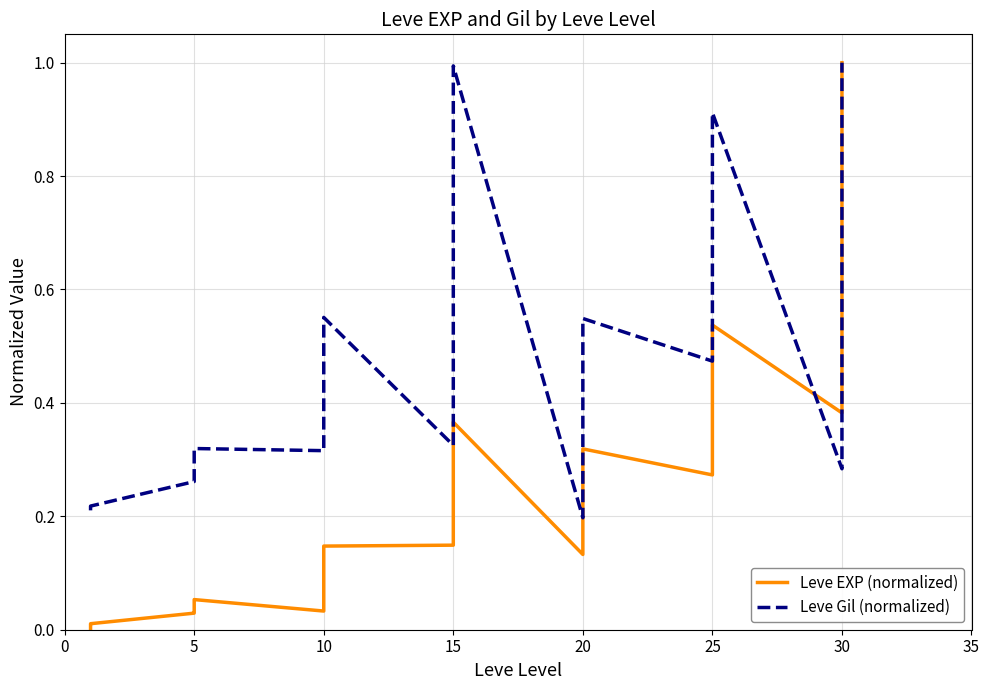

How many times do Leve EXP (normalized) and Leve Gil (normalized) cross each other?

2